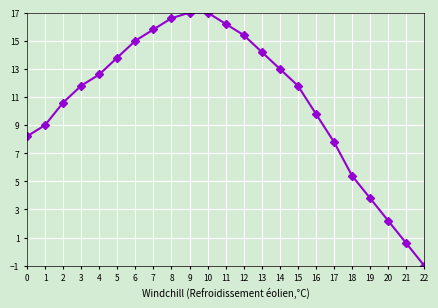

What is the value of the 18th point from the left?

7.8